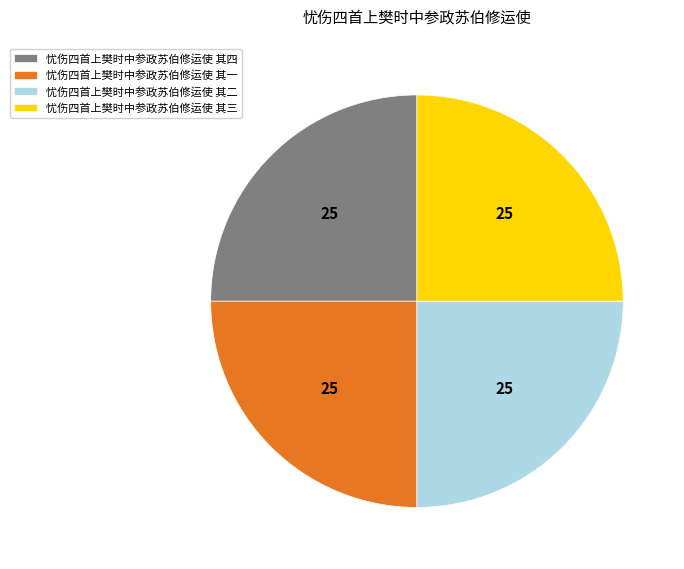

Approximately how many times larger is the value at 忧伤四首上樊时中参政苏伯修运使 其二 compared to 忧伤四首上樊时中参政苏伯修运使 其三?

1.0